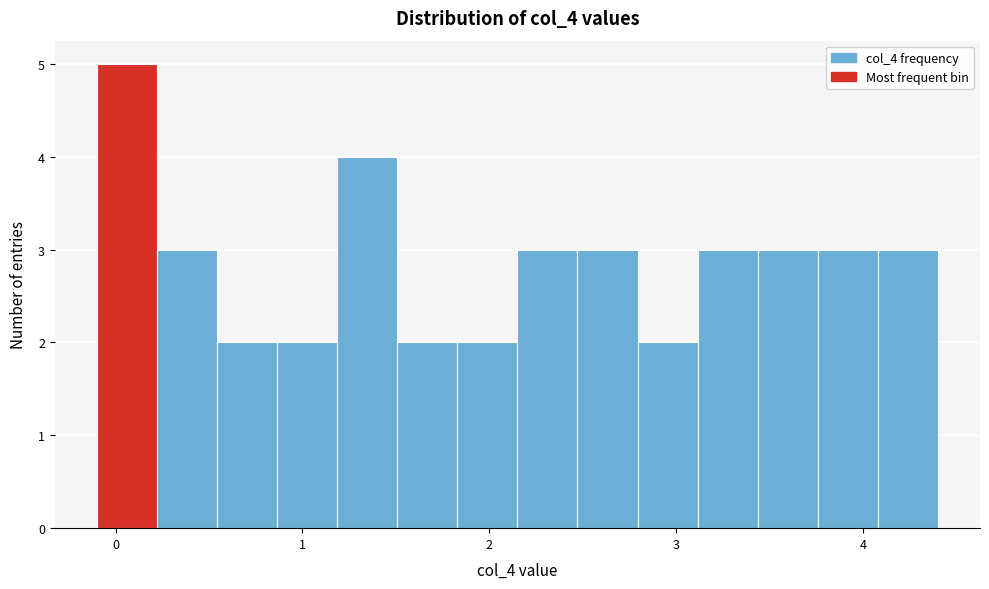

Read against the x-axis, roughly where is the centre of the tallest bar?

0.1